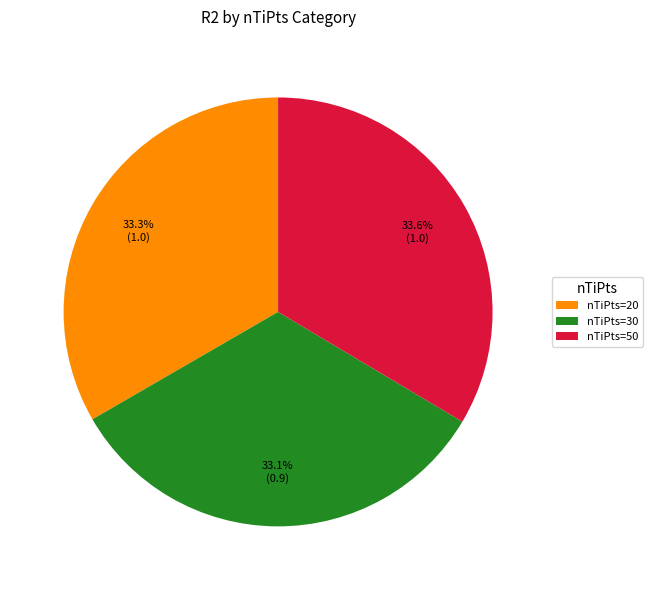

Do nTiPts=20 and nTiPts=50 together represent more than half of the pie?

Yes